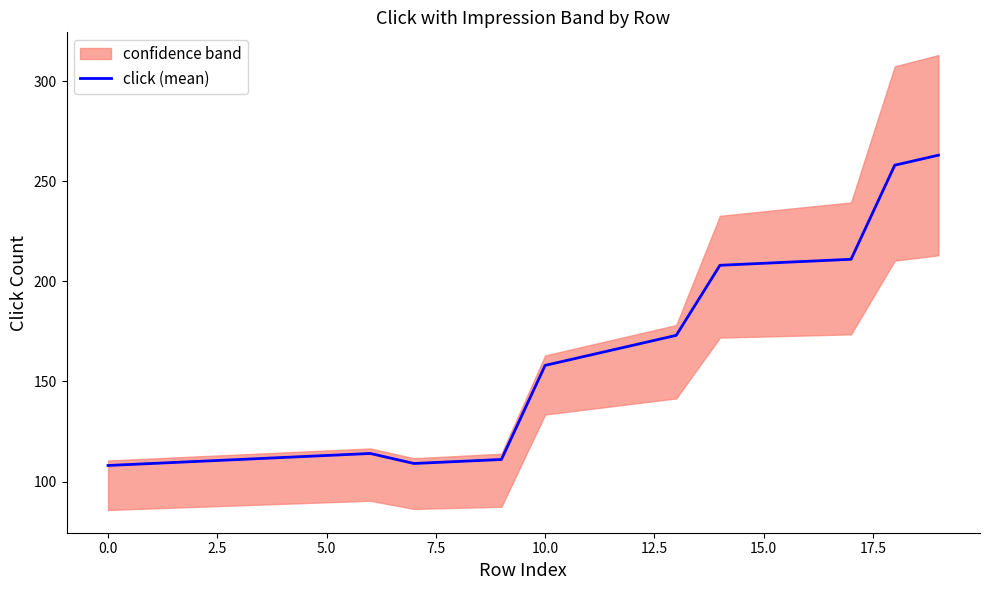

Reading left to right, extract all data points from this chart.

108	109	110	111	112	113	114	109	110	111	158	163	168	173	208	209	210	211	258	263